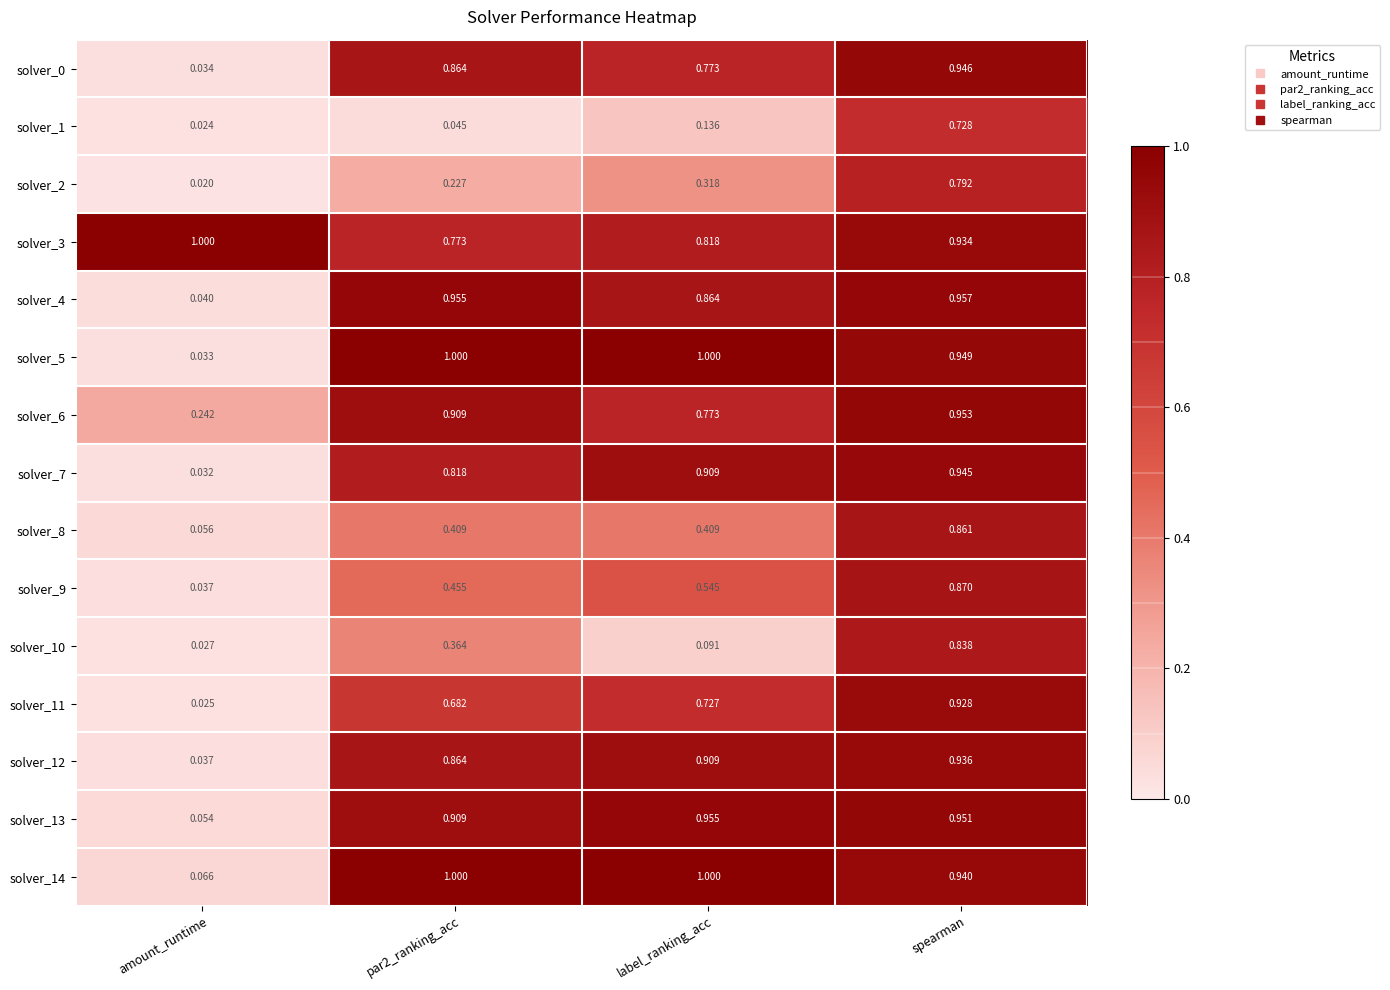

What is the difference between the highest and lowest values at amount_runtime?

1.0